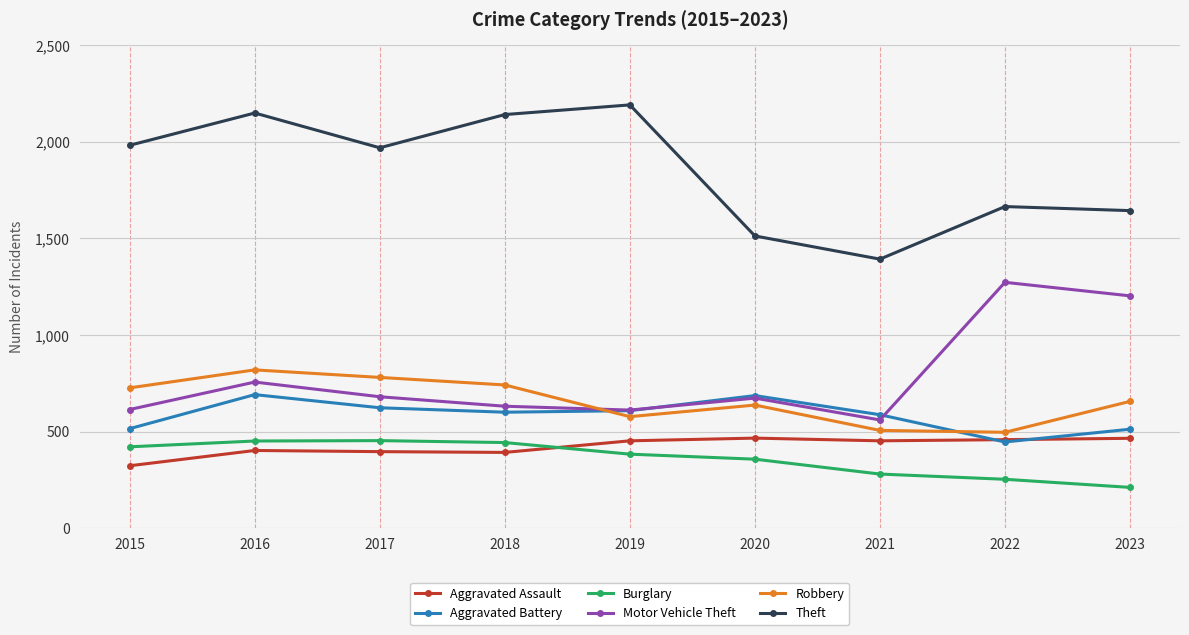

True or false: Theft has more than 0 points higher than both neighbors.

True